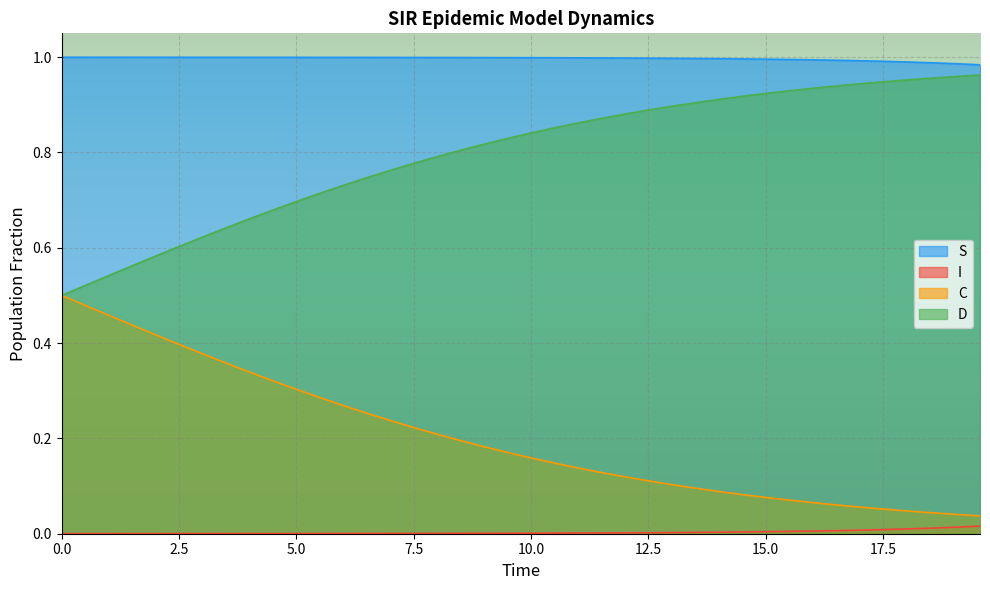

True or false: S and D intersect in this chart.

False